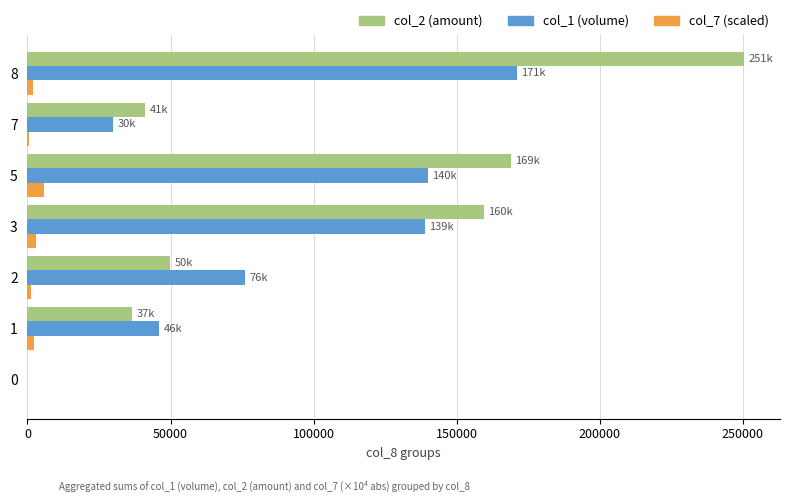

What is the greatest value displayed?

250540.0